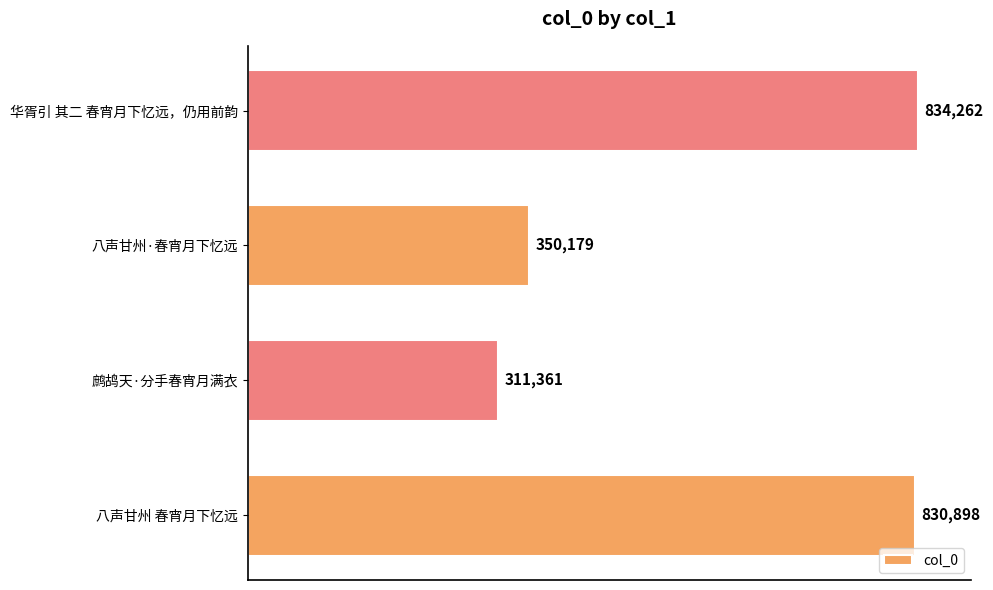

List the labels in order of value, largest first.

华胥引 其二 春宵月下忆远，仍用前韵, 八声甘州 春宵月下忆远, 八声甘州·春宵月下忆远, 鹧鸪天·分手春宵月满衣